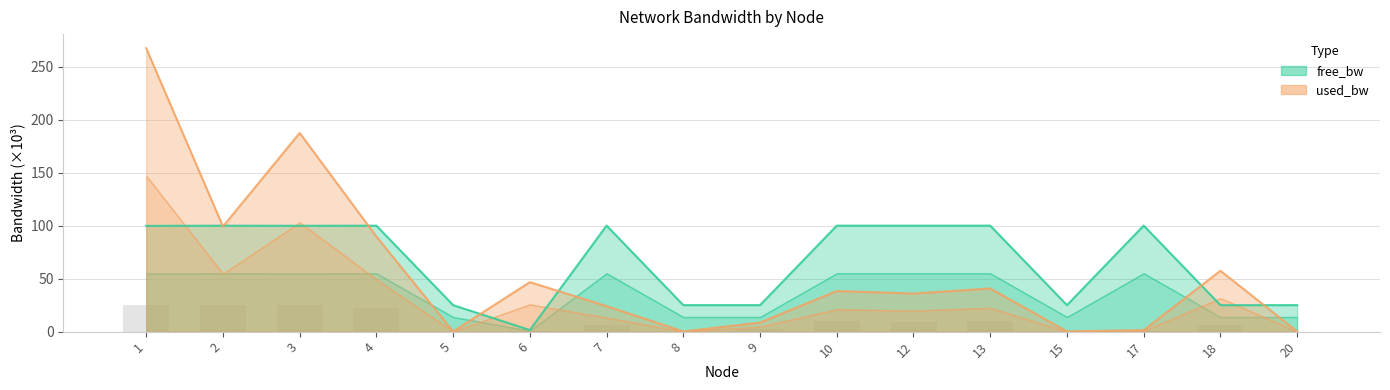

At which label does free_bw first exceed 99?

1